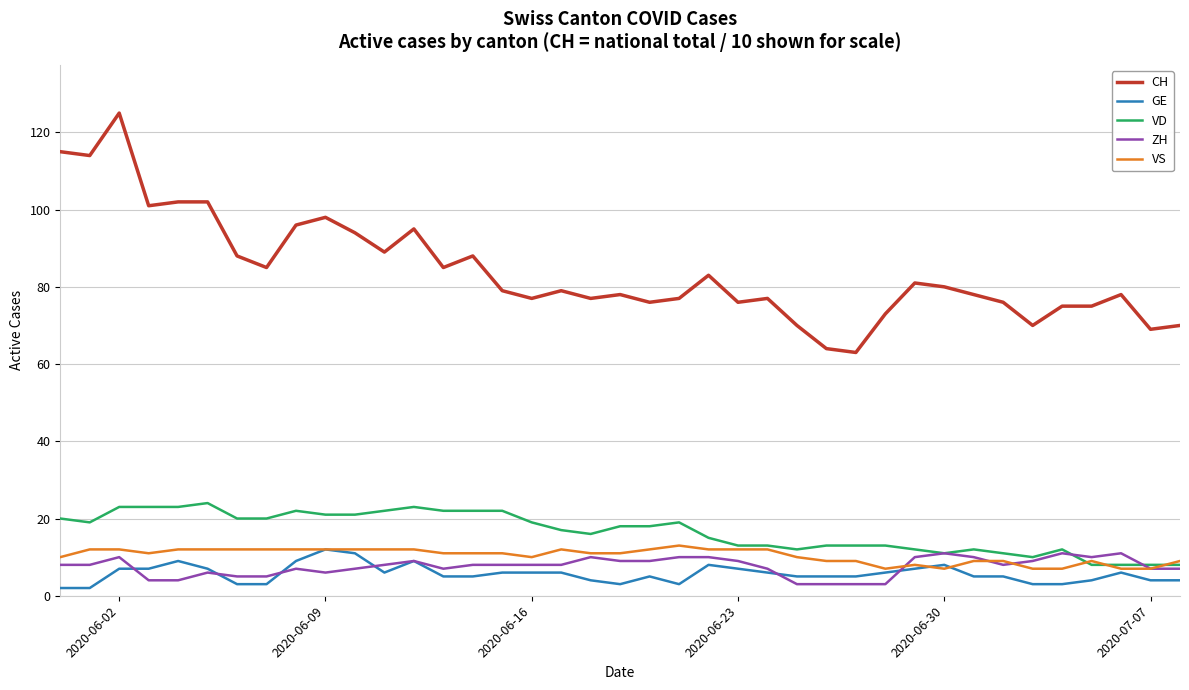

Which series has the largest range (max minus min)?

CH